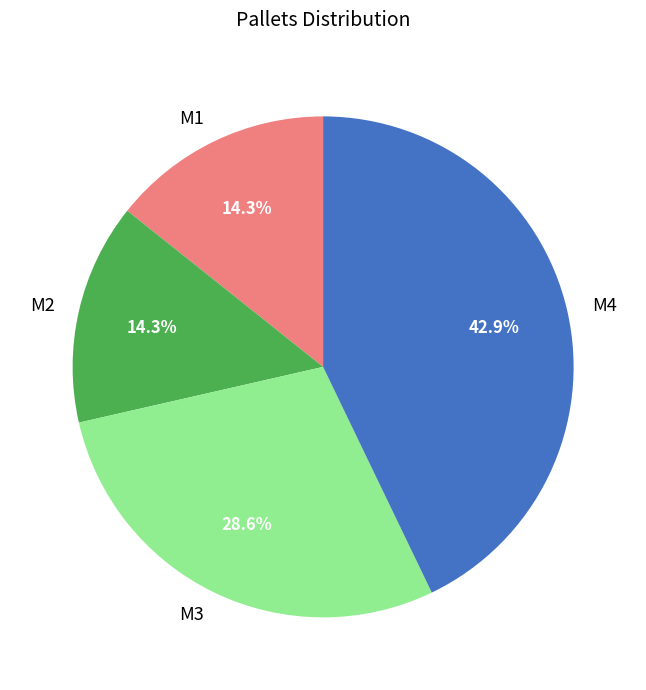

True or false: M3 accounts for 29% of the total.

True